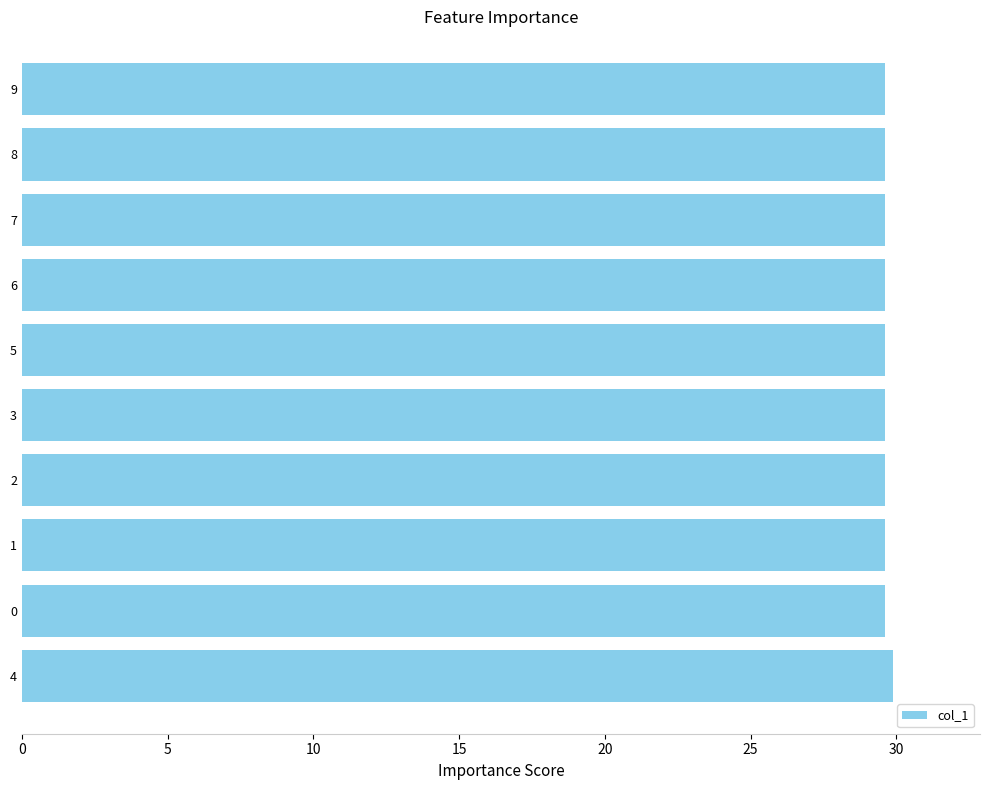

Is it true that the value at 5 is 42.9?

False